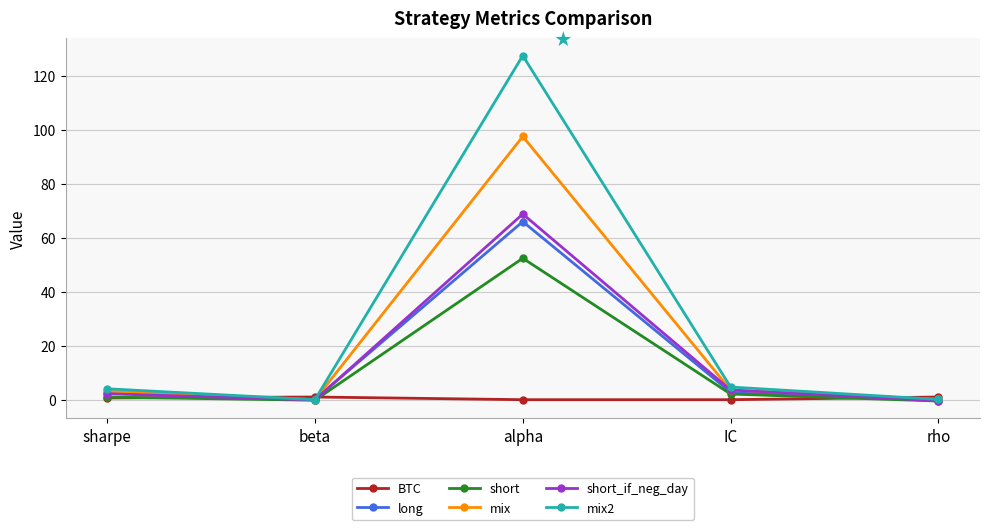

True or false: long has more than 0 points higher than both neighbors.

True